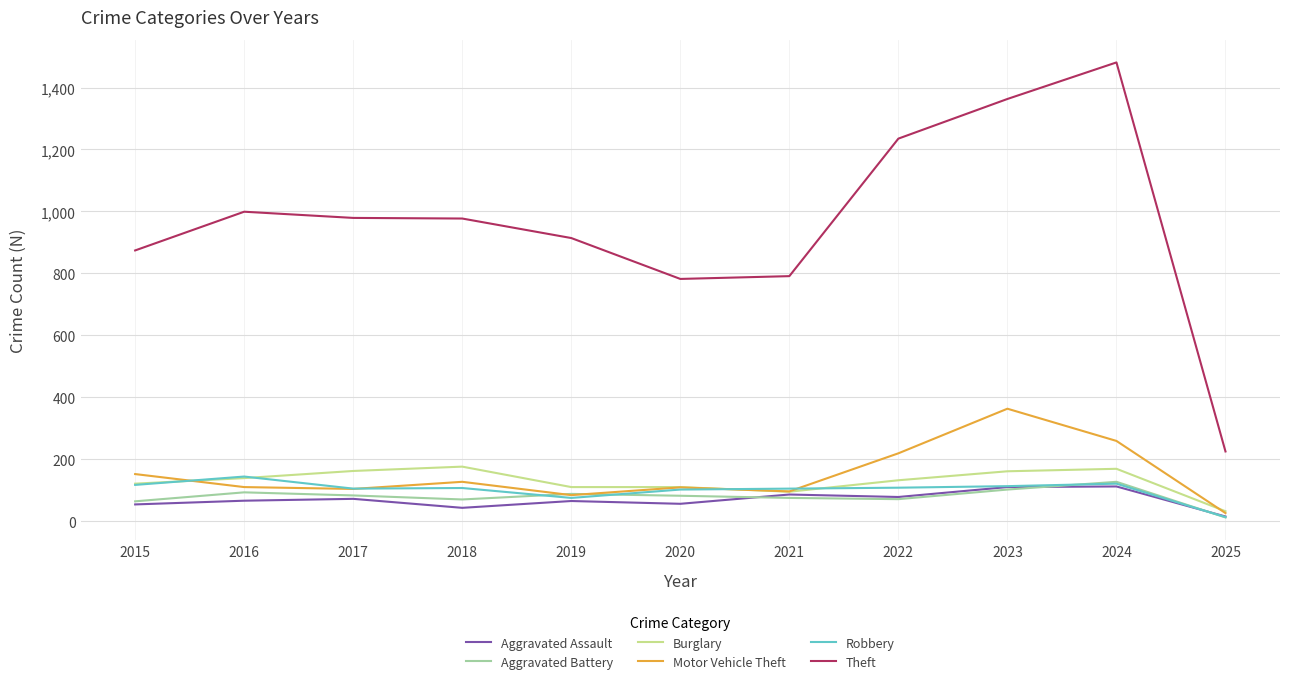

Which series has the widest spread of values?

Theft